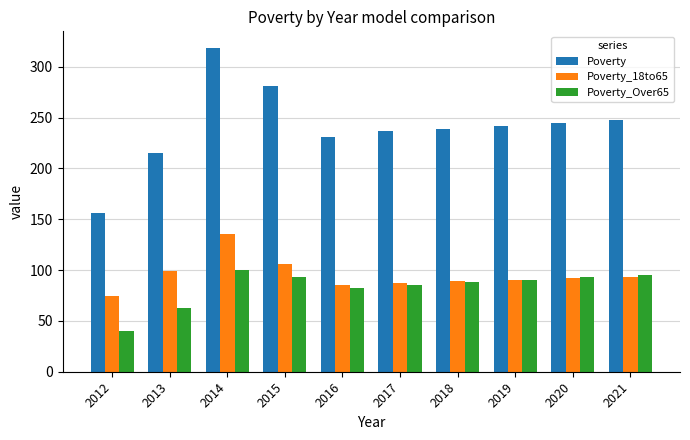

Which category has the highest value across all series?

2014